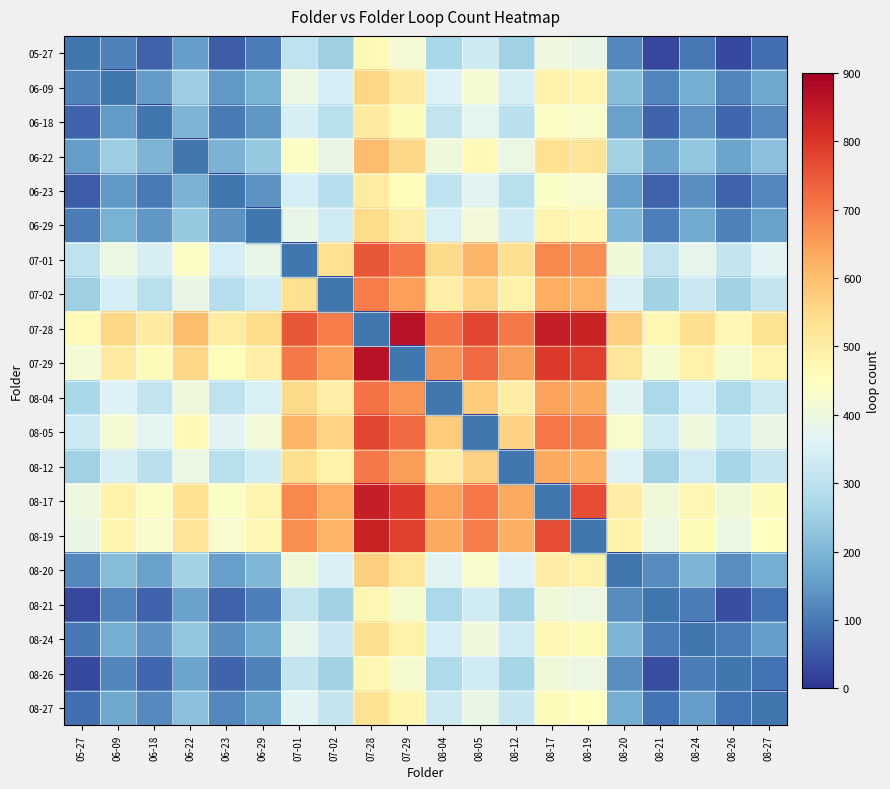

At how many categories does at least one series exceed 425?

20